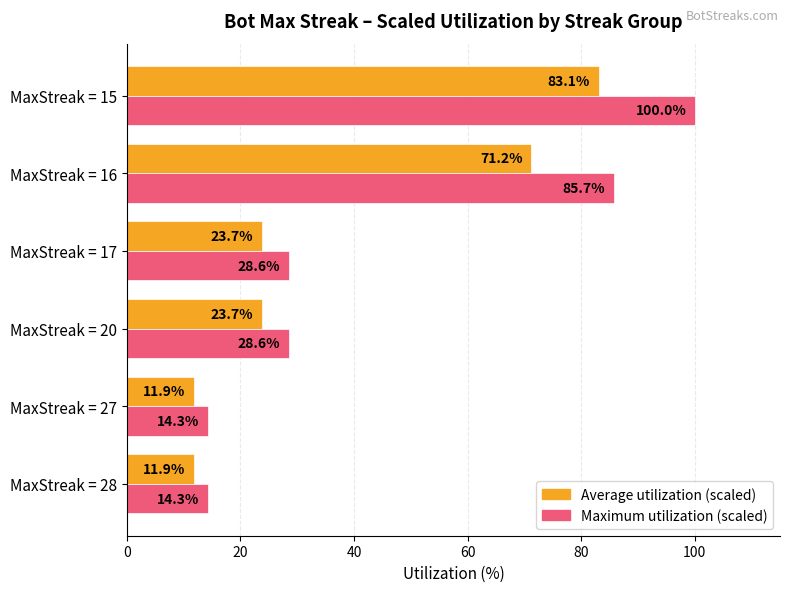

At which category is the sum across all series the highest?

MaxStreak = 15